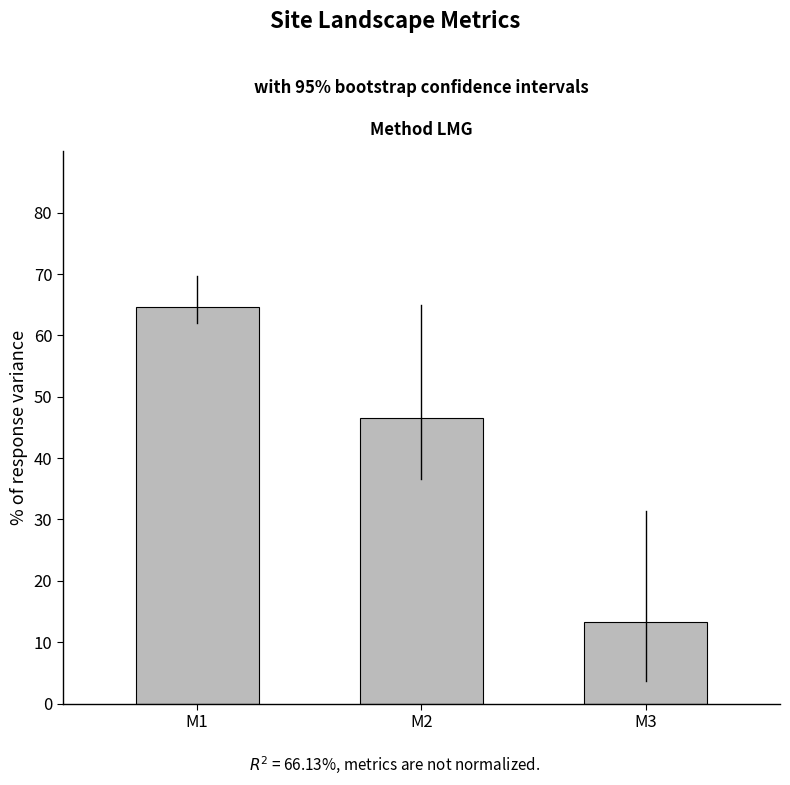

List the labels in order of value, smallest first.

M3, M2, M1